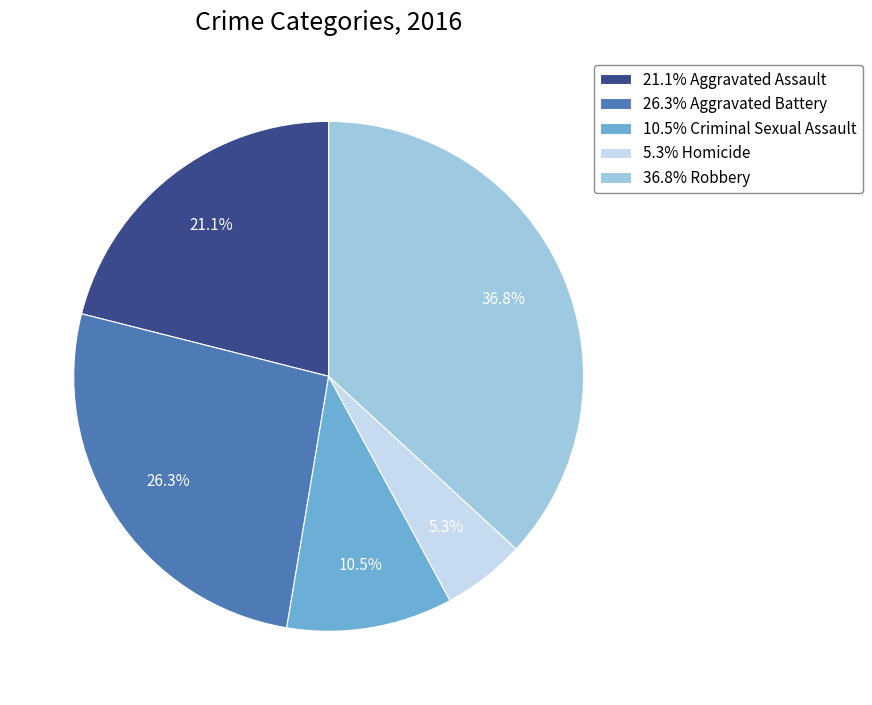

Rank the categories by value from highest to lowest.

36.8% Robbery, 26.3% Aggravated Battery, 21.1% Aggravated Assault, 10.5% Criminal Sexual Assault, 5.3% Homicide